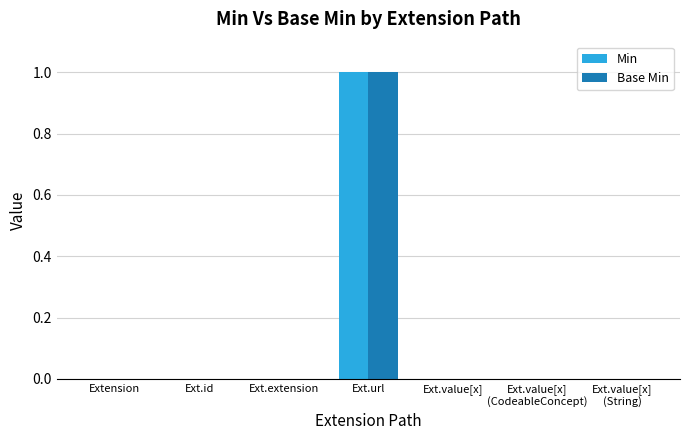

What is the sum of all Min values?

1